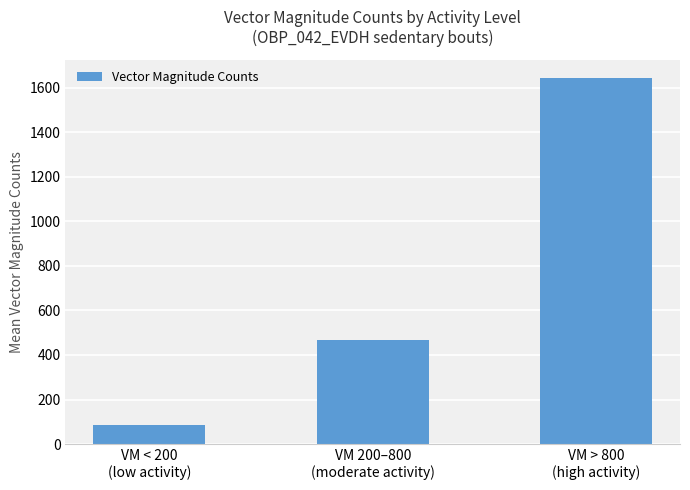

What value does the data have at VM < 200
(low activity)?

86.8